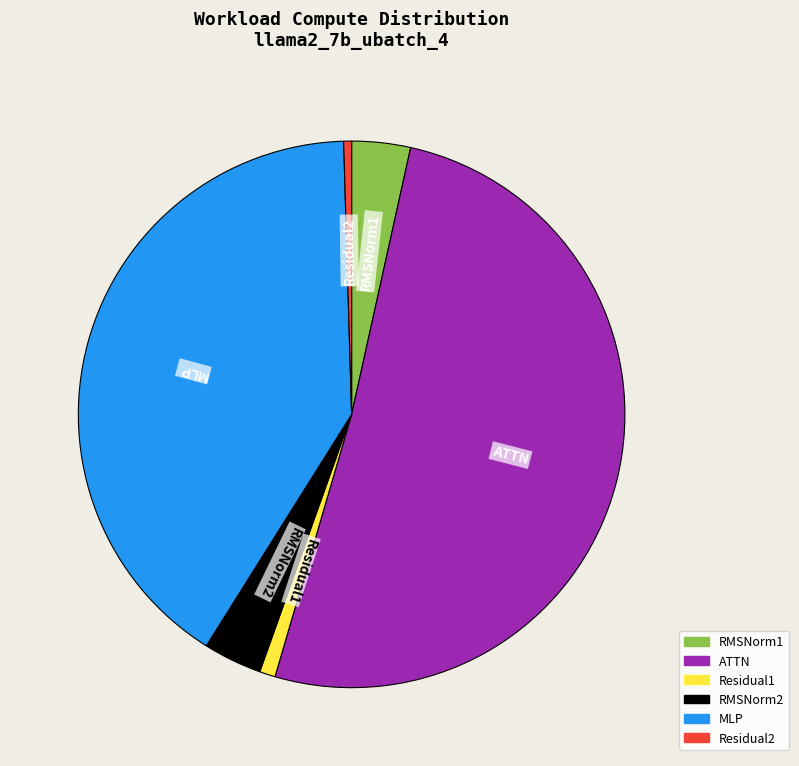

Which category has the biggest portion of the pie?

ATTN